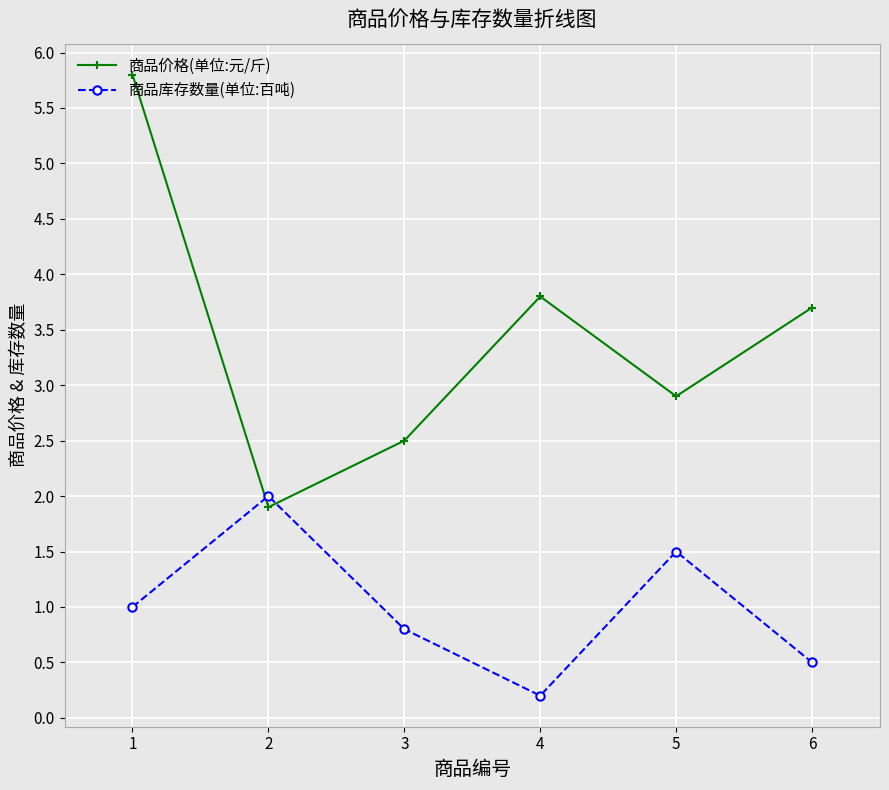

True or false: 商品价格(单位:元/斤) has more than 2 points higher than both neighbors.

False